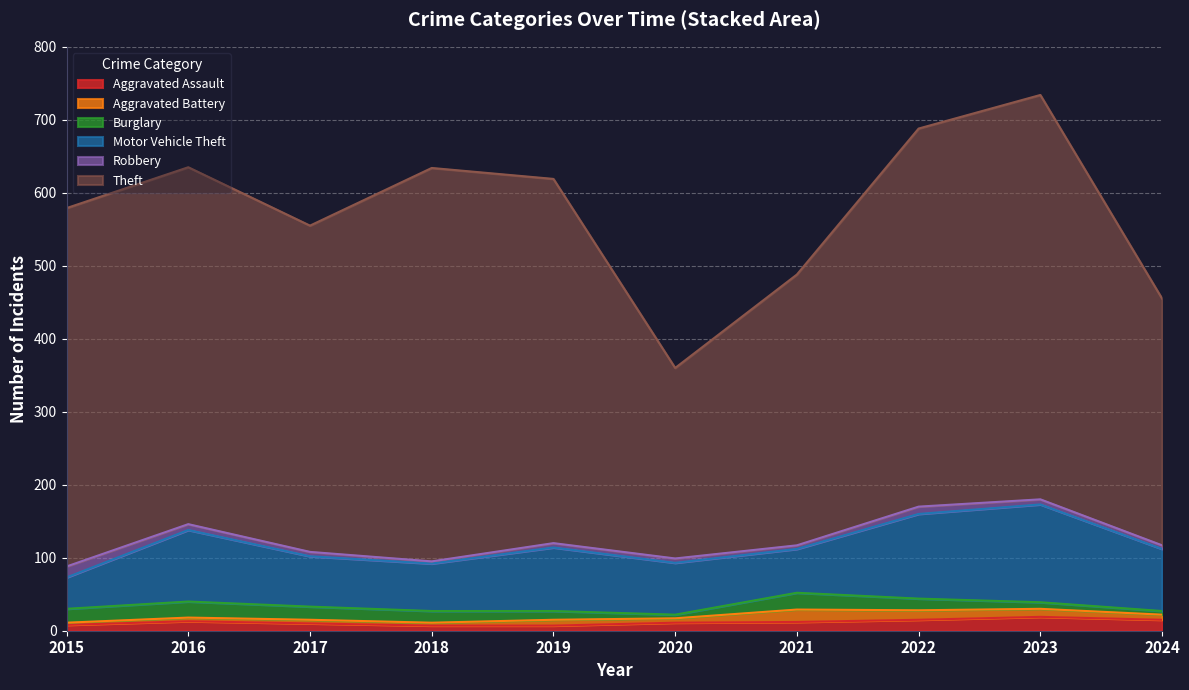

How many interior local valleys does the Robbery series have?

2